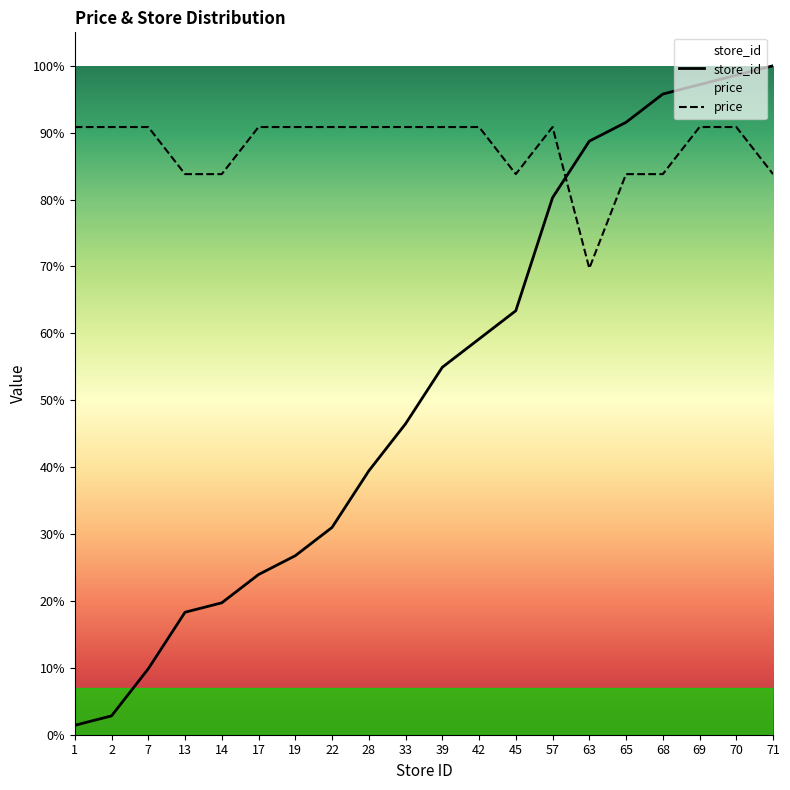

How many categories are shown in the chart?

20